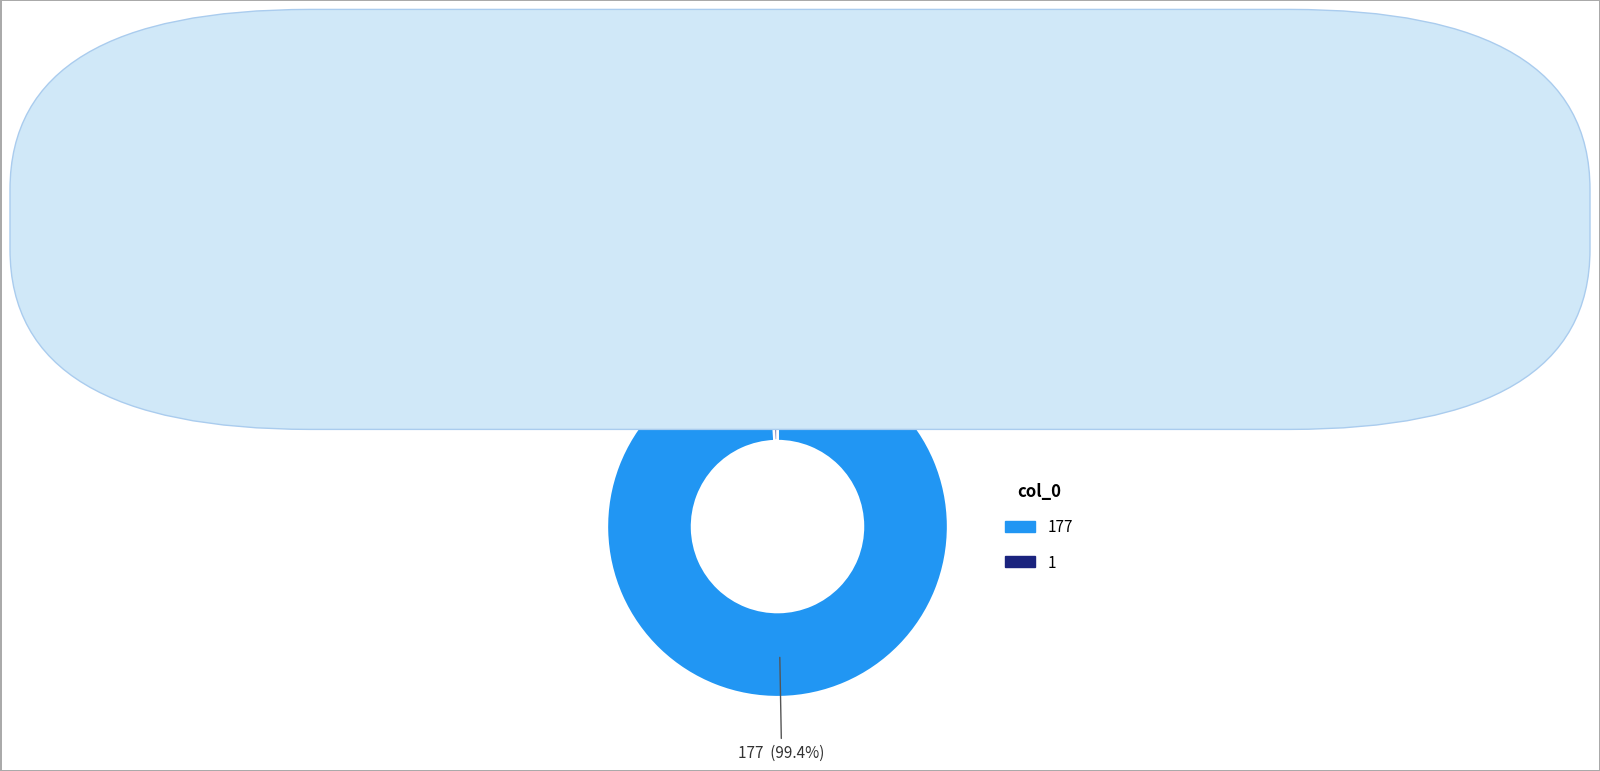

Which category has the smallest portion of the pie?

1